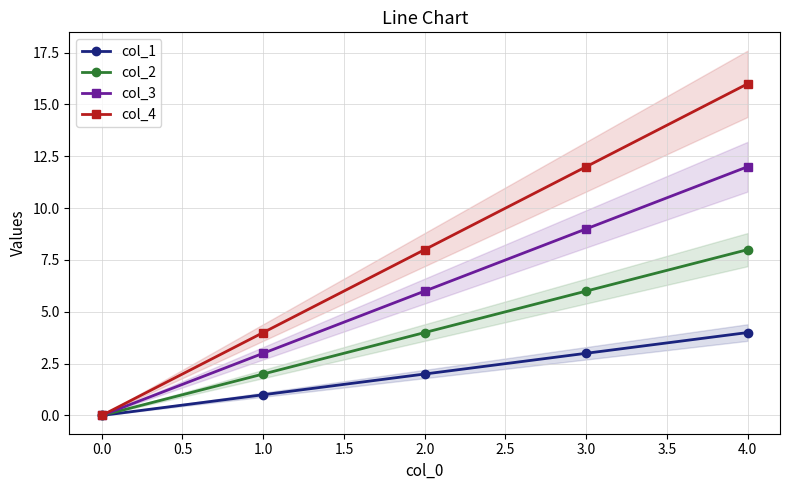

Which category has the highest value in the col_2 series?

4.0